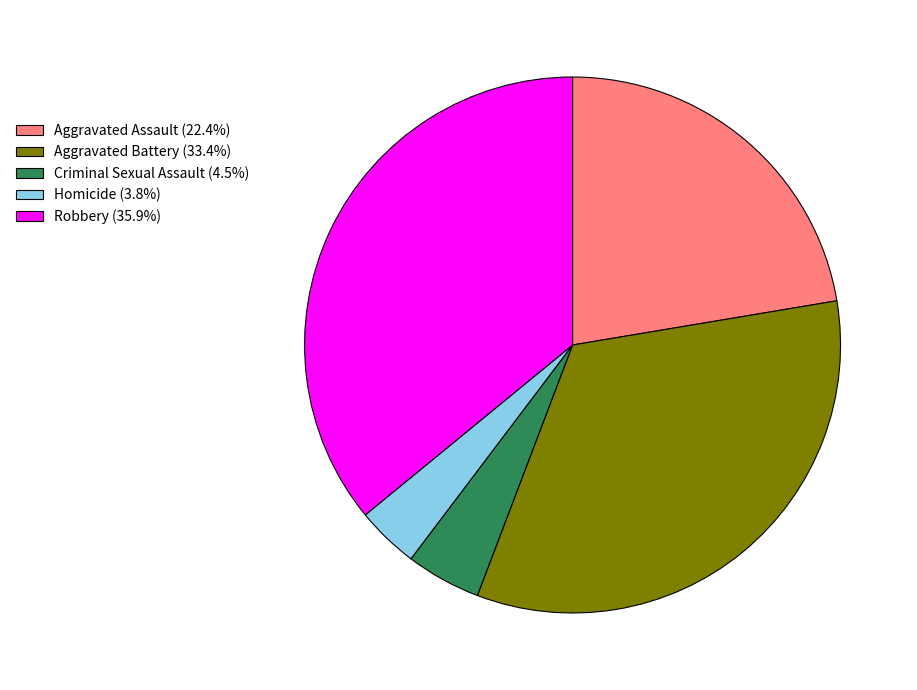

True or false: Homicide accounts for 4% of the total.

True